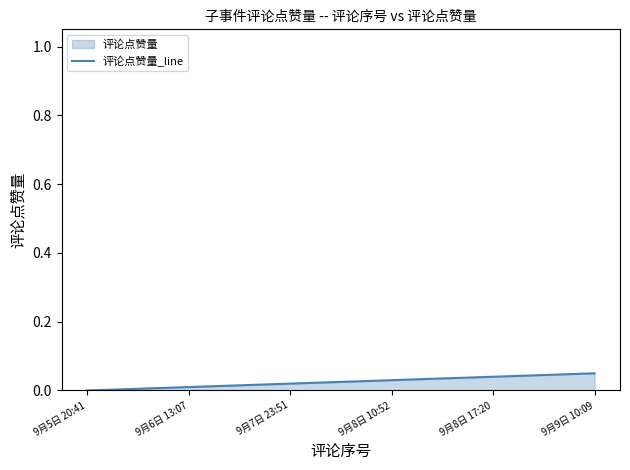

The value at 9月8日 10:52 is 0.0. True or false?

True